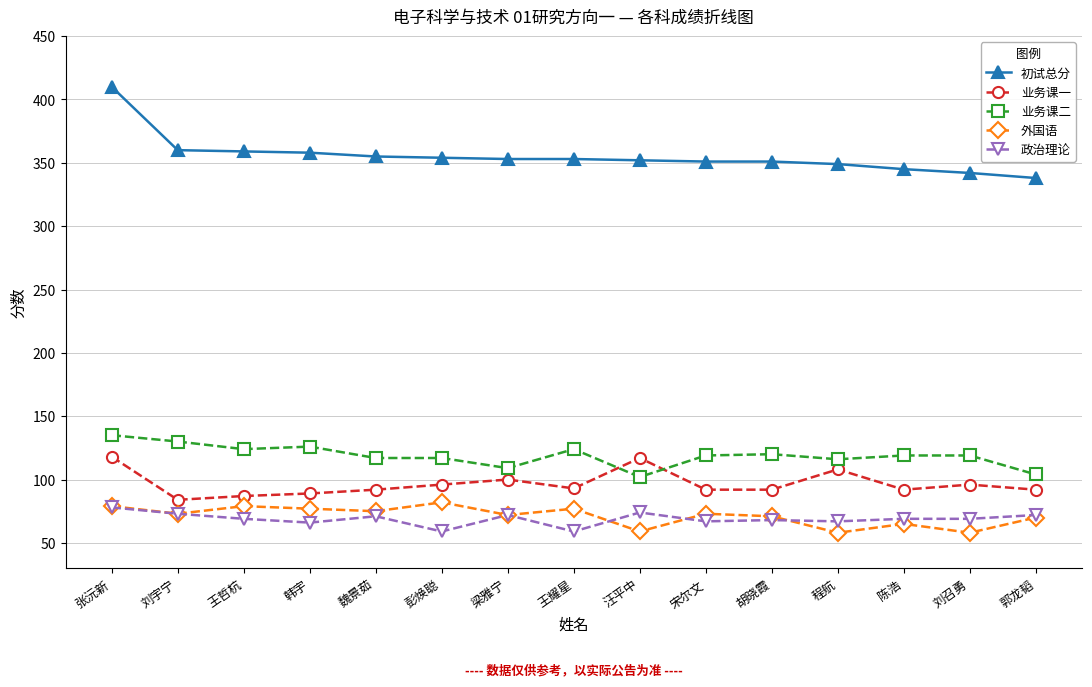

How many categories are shown in the chart?

15